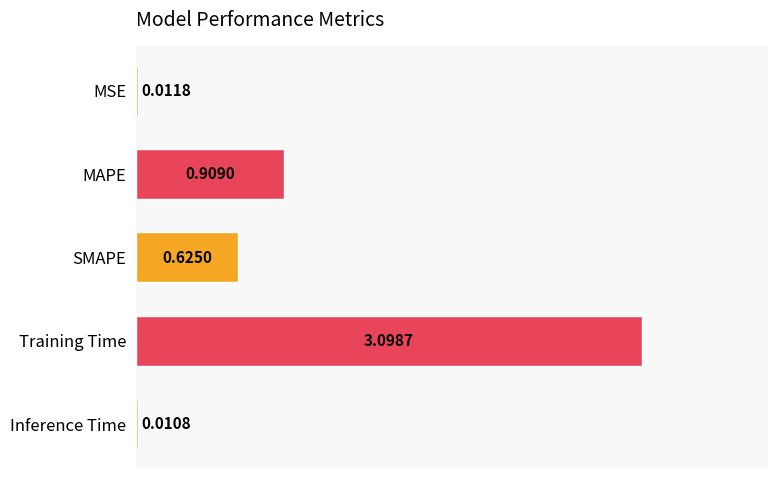

At which category does the chart reach its peak across all series?

Training Time